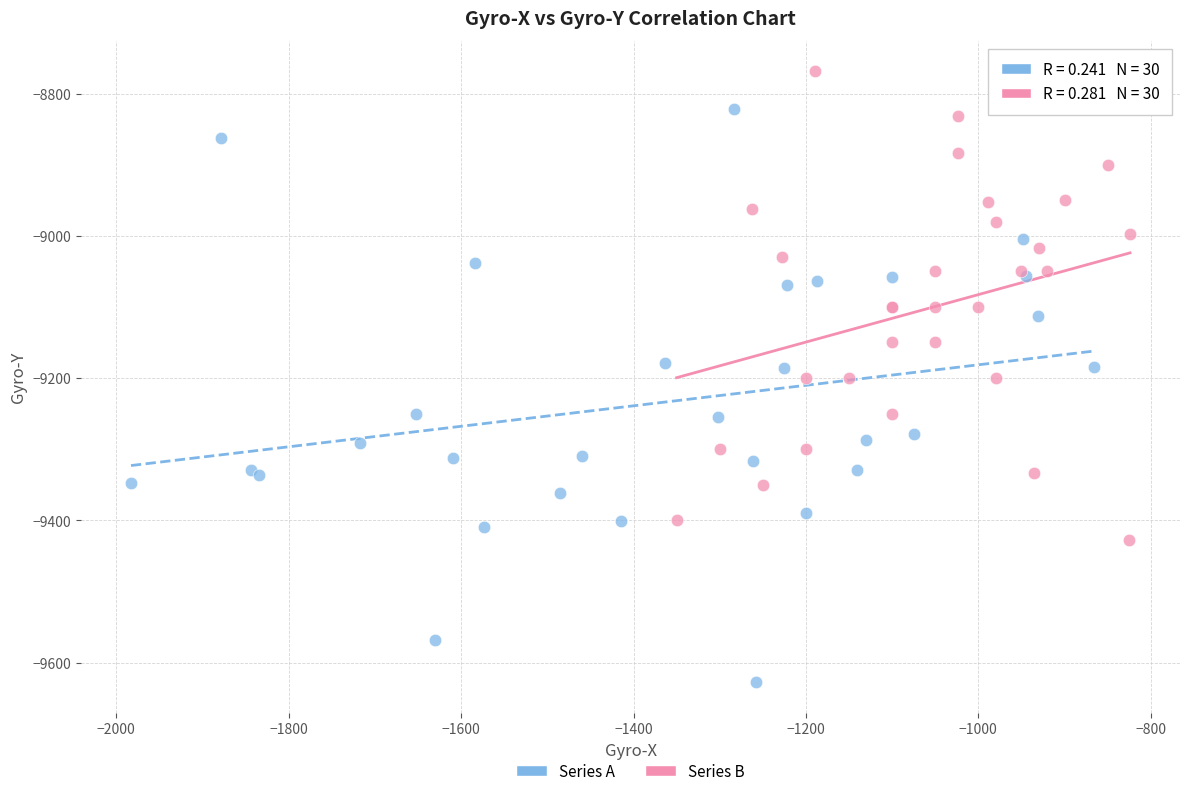

Which series contains the lowest Y value?

Series A